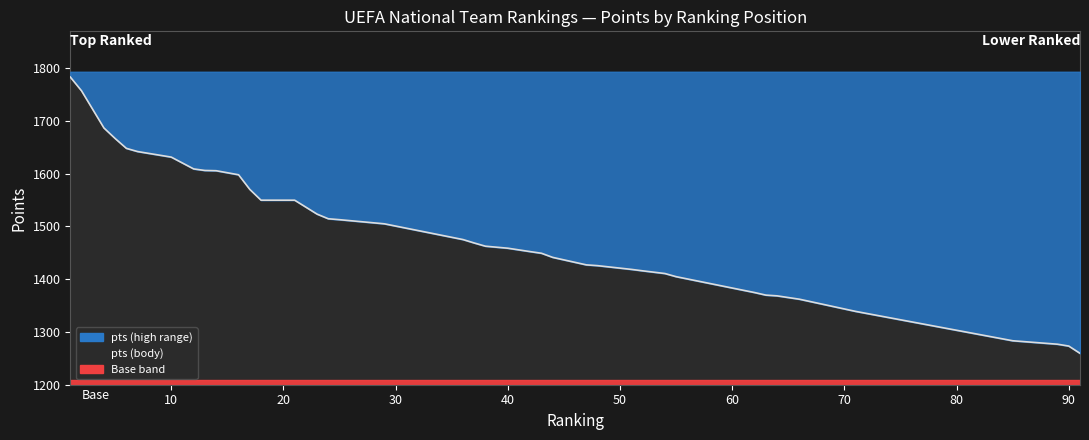

Is it true that the value at serbia is 2201.9?

False